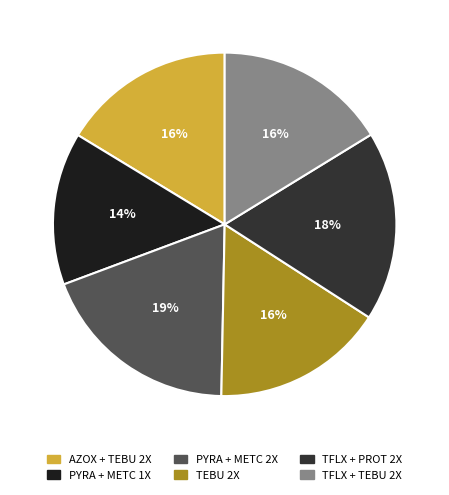

Does PYRA + METC 2X account for over 50% of the chart?

No